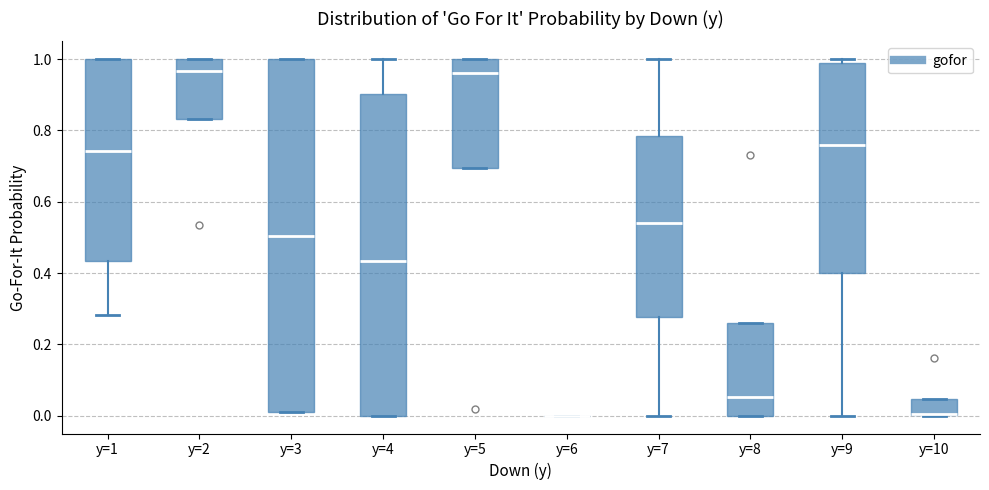

Comparing the boxes themselves (not the whiskers), which one is the tallest?

y=3